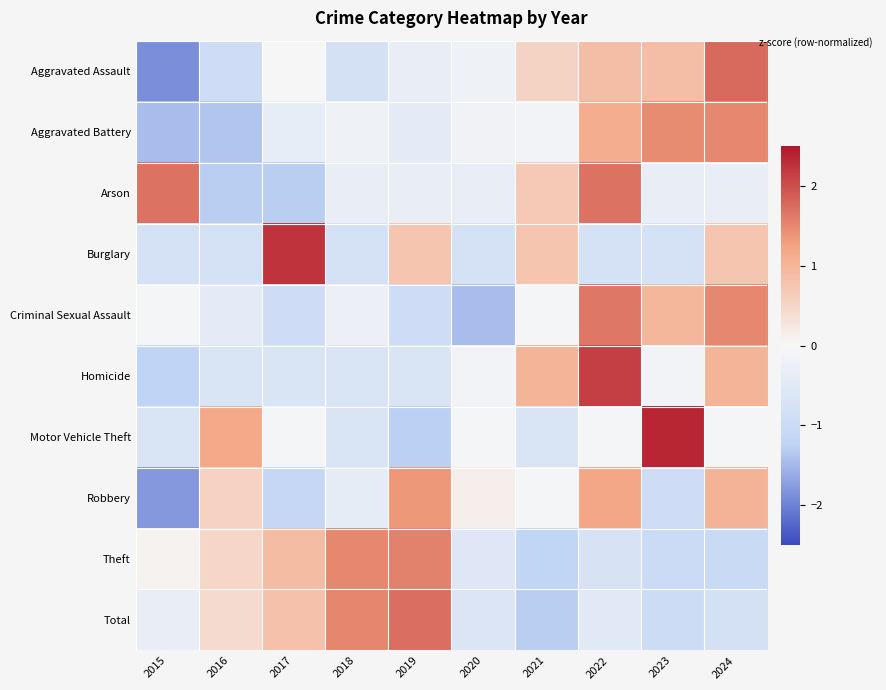

What is the total value across all series at 2016?

-2.8